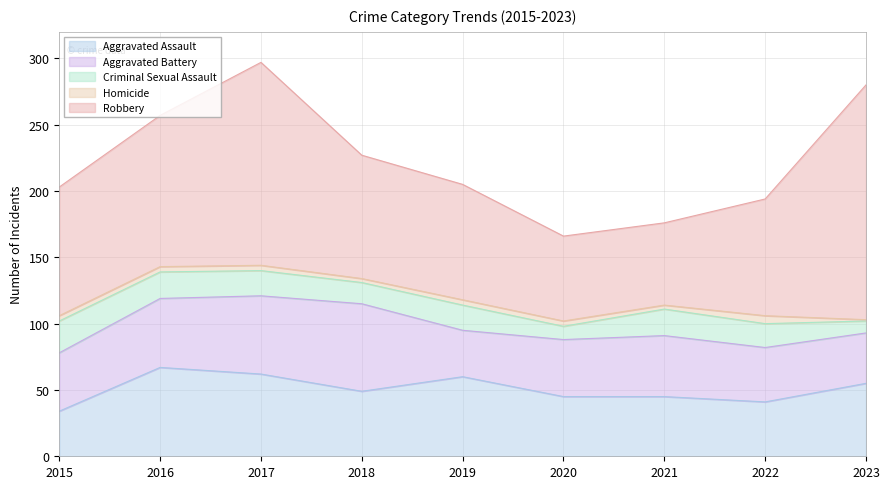

The Aggravated Assault series shows 34 at 2015. True or false?

True